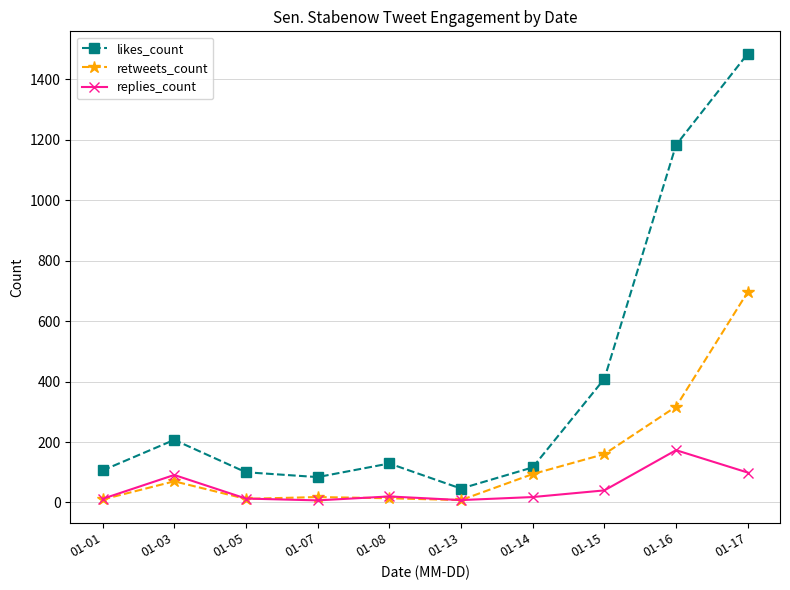

Rank the series by their average value, from lowest to highest.

replies_count, retweets_count, likes_count